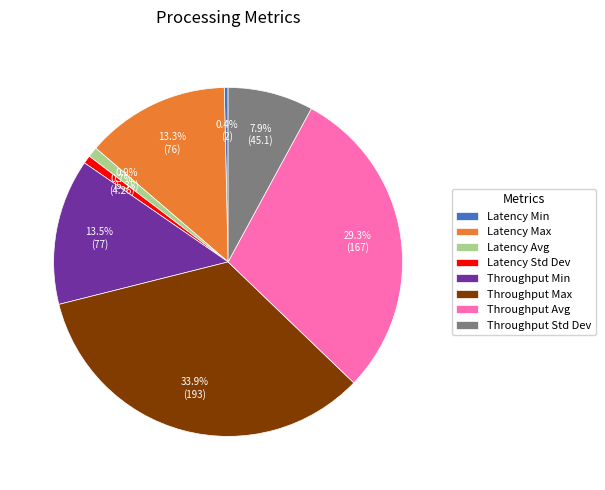

Which category has the biggest portion of the pie?

Throughput Max